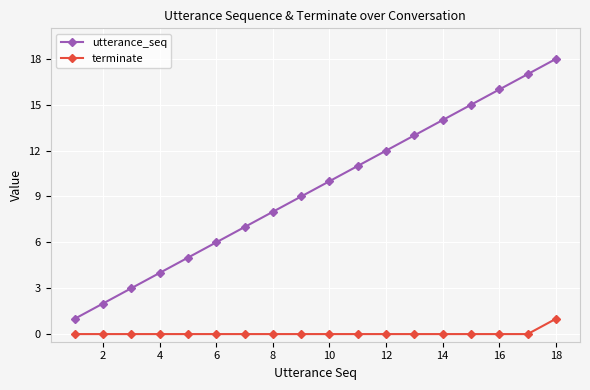

What is the value of the utterance_seq point at the 1st from the left?

1